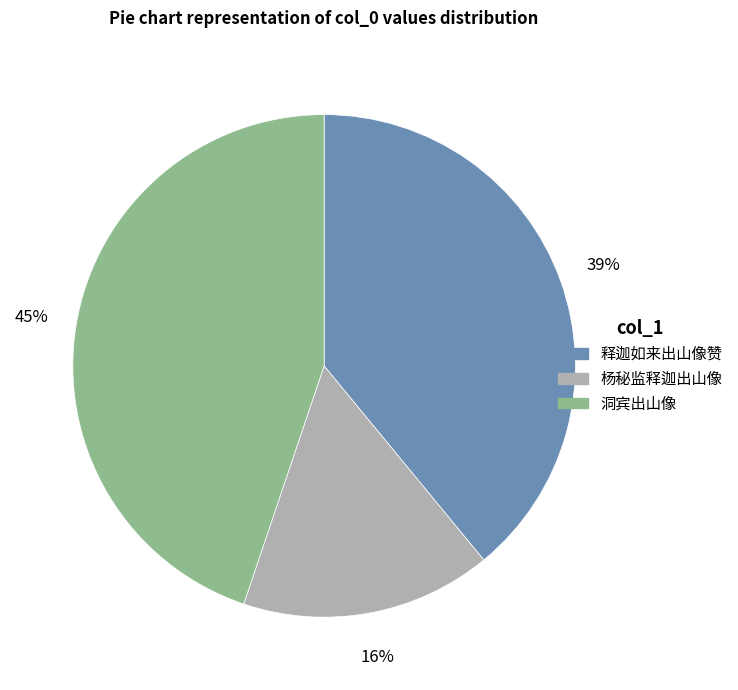

To the nearest percent, what is the difference between the 洞宾出山像 and 释迦如来出山像赞 slice percentages?

6%